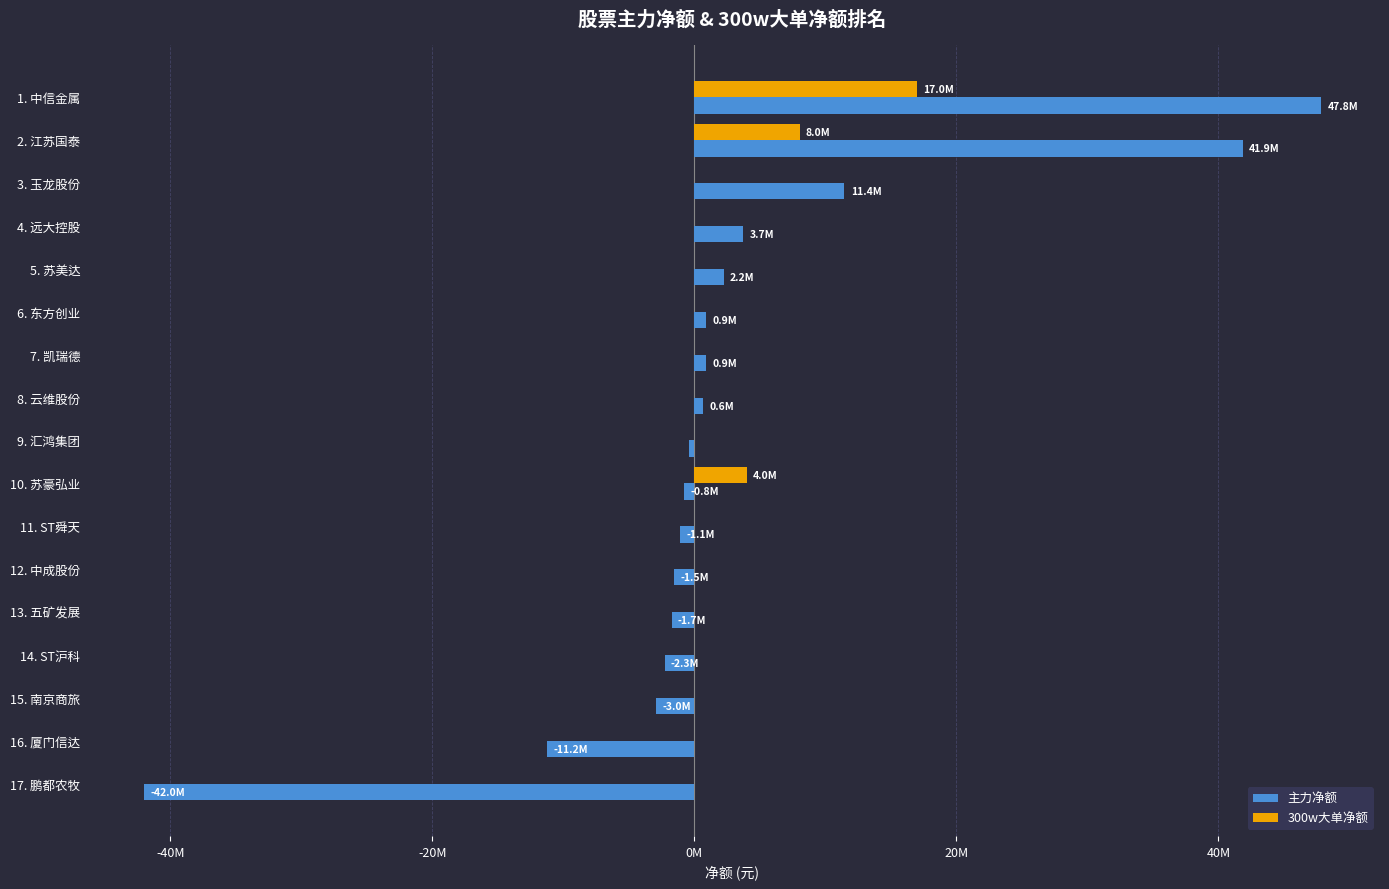

What are all the series names shown in the legend?

主力净额, 300w大单净额